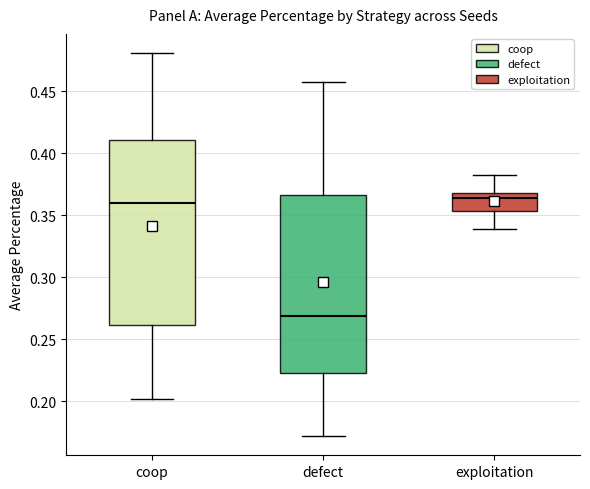

Which box's median line is the lowest?

defect